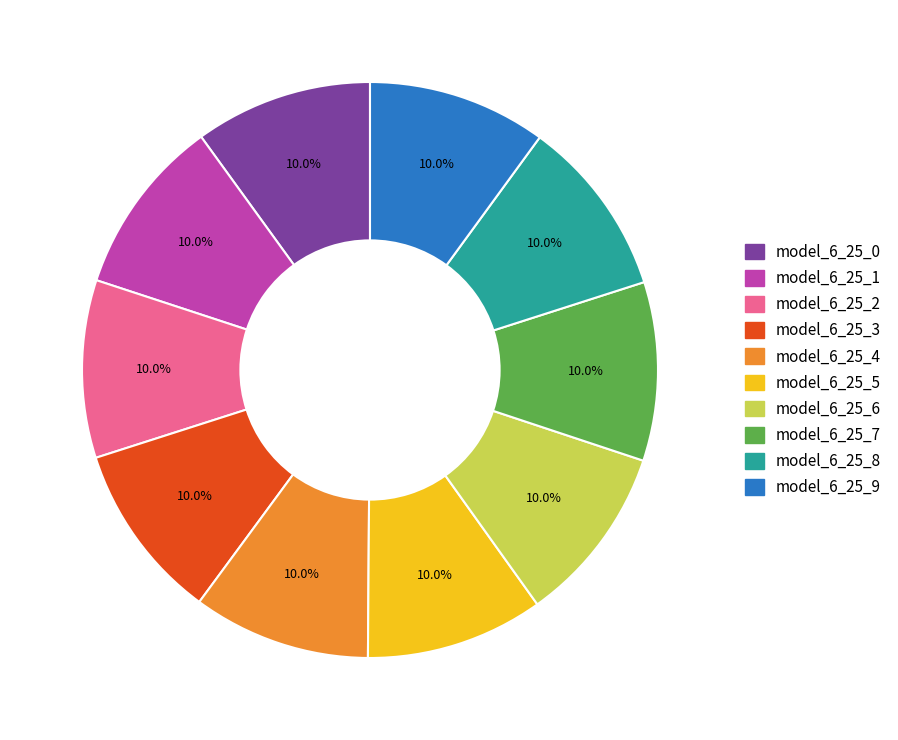

How much of the chart is everything except model_6_25_5?

90.0%